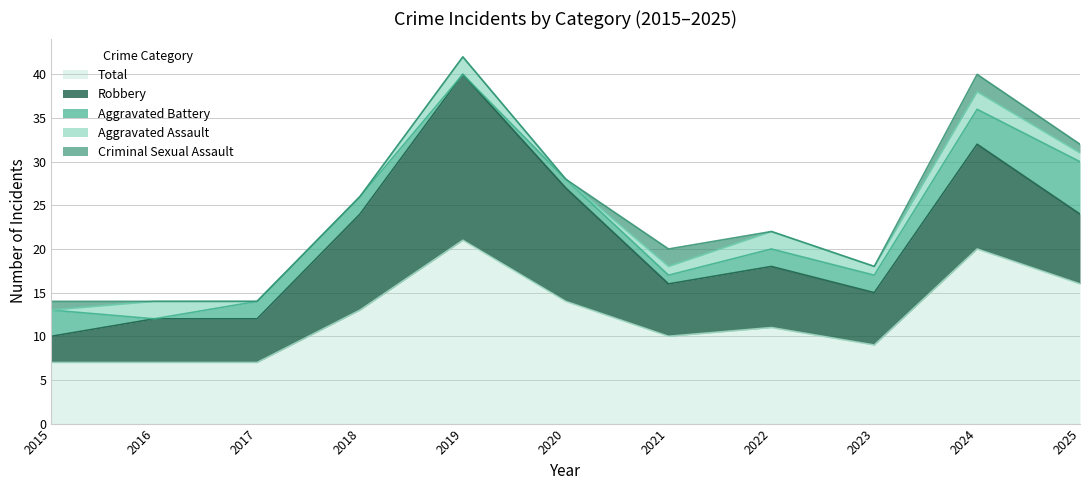

At which label does Total first exceed 11?

2018